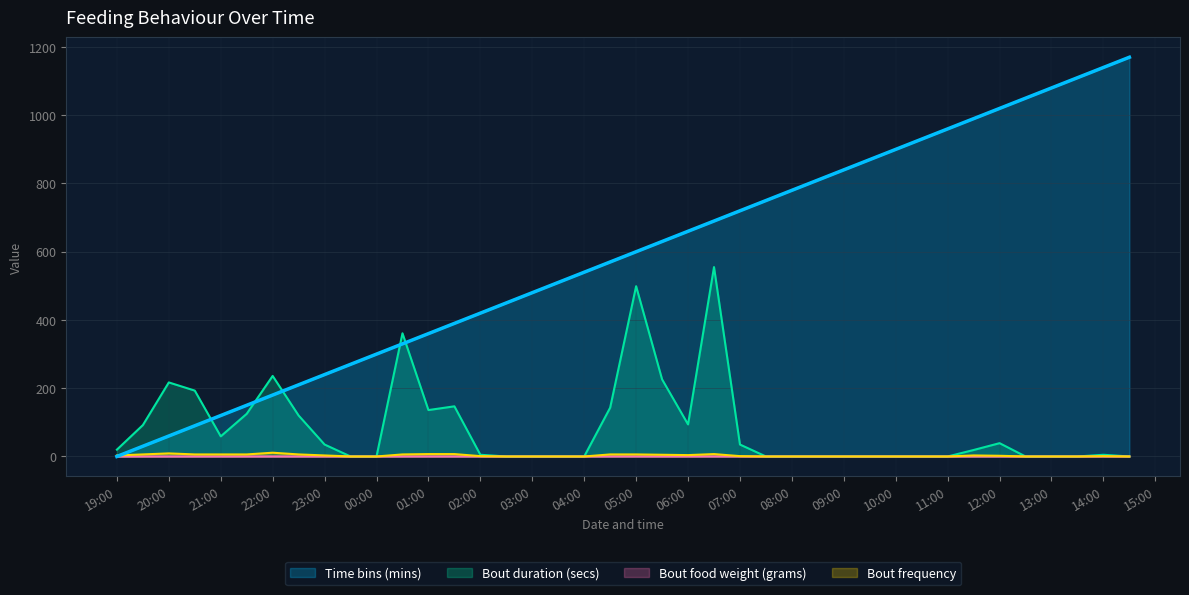

What is the difference between the second highest and minimum values in the Bout duration (secs) series?

499.0